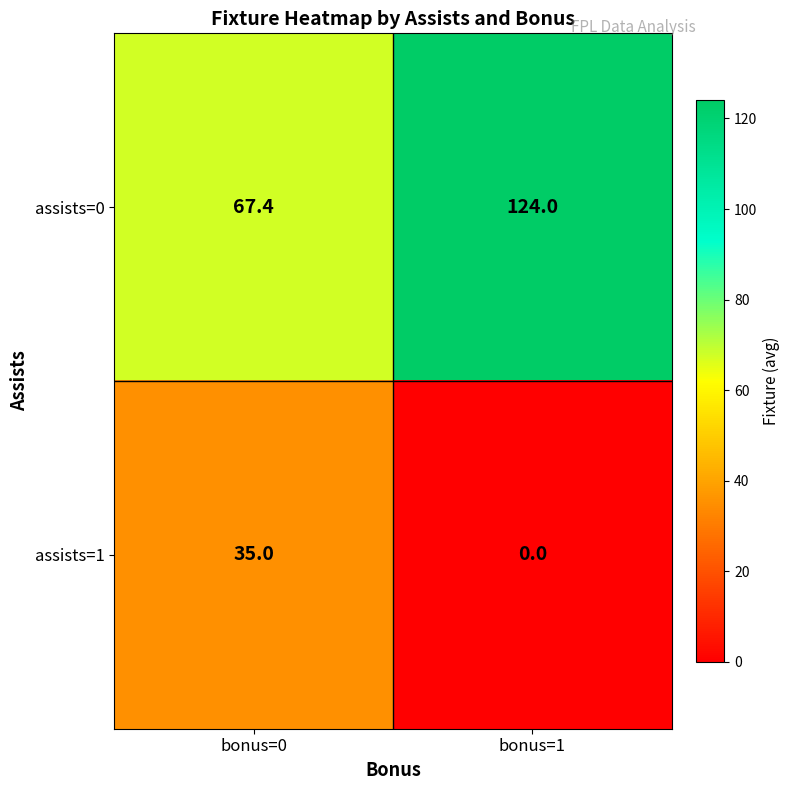

Which label corresponds to the smallest value in the chart?

bonus=1